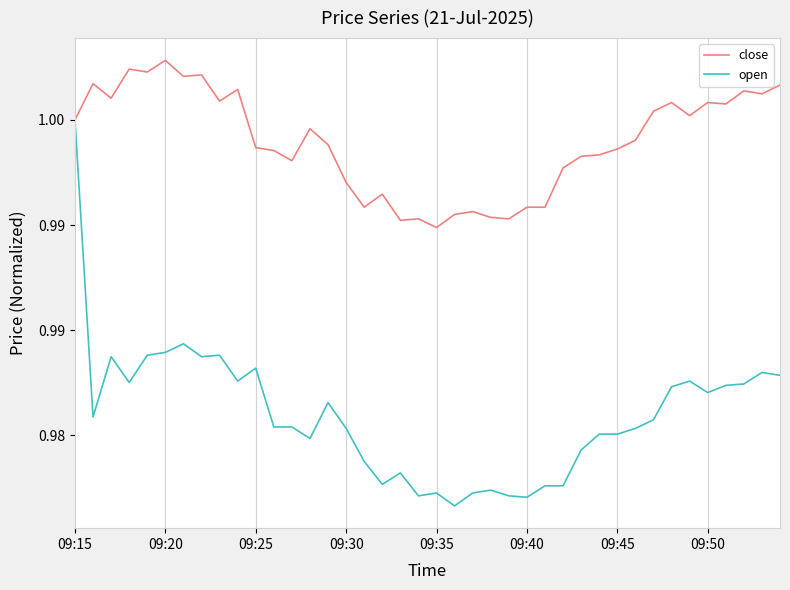

What are all the series names shown in the legend?

close, open